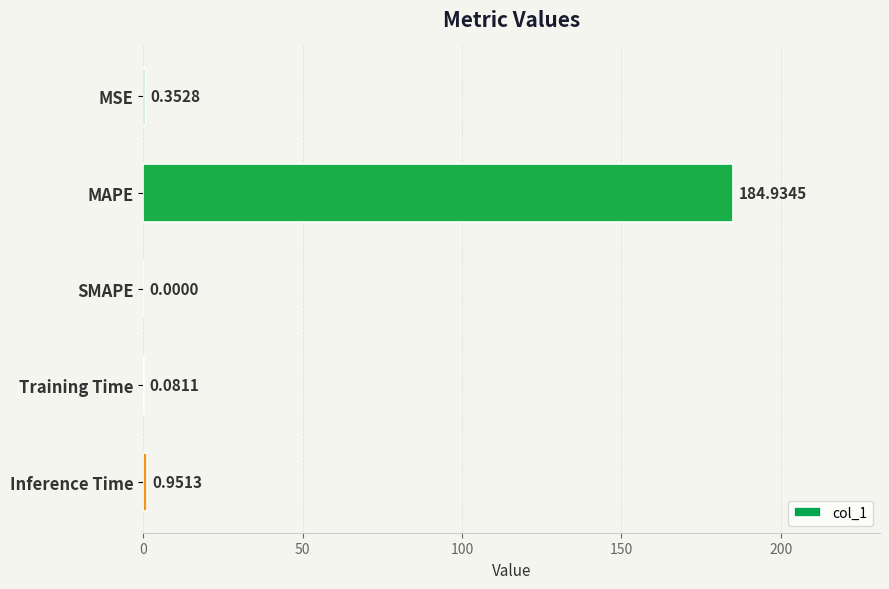

At which category does the chart reach its peak across all series?

MAPE